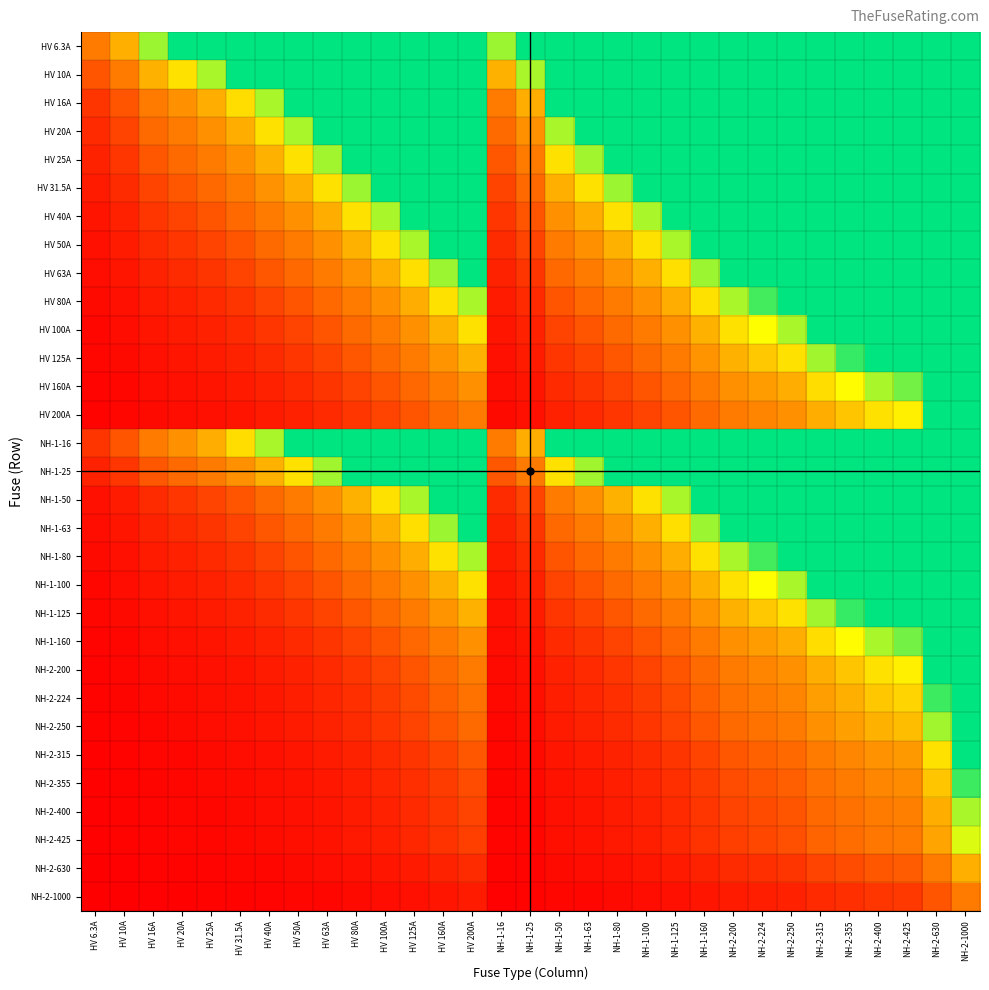

Reading left to right, extract all data points from this chart.

HV 6.3A: HV 6.3A=1.0	HV 10A=1.6	HV 16A=2.5	HV 20A=3.2	HV 25A=4.0	HV 31.5A=5.0	HV 40A=6.3	HV 50A=7.9	HV 63A=10.0	HV 80A=12.7	HV 100A=15.9	HV 125A=19.8	HV 160A=25.4	HV 200A=31.7	NH-1-16=2.5	NH-1-25=4.0	NH-1-50=7.9	NH-1-63=10.0	NH-1-80=12.7	NH-1-100=15.9	NH-1-125=19.8	NH-1-160=25.4	NH-2-200=31.7	NH-2-224=35.6	NH-2-250=39.7	NH-2-315=50.0	NH-2-355=56.3	NH-2-400=63.5	NH-2-425=67.5	NH-2-630=100.0	NH-2-1000=158.7
HV 10A: HV 6.3A=0.6	HV 10A=1.0	HV 16A=1.6	HV 20A=2.0	HV 25A=2.5	HV 31.5A=3.1	HV 40A=4.0	HV 50A=5.0	HV 63A=6.3	HV 80A=8.0	HV 100A=10.0	HV 125A=12.5	HV 160A=16.0	HV 200A=20.0	NH-1-16=1.6	NH-1-25=2.5	NH-1-50=5.0	NH-1-63=6.3	NH-1-80=8.0	NH-1-100=10.0	NH-1-125=12.5	NH-1-160=16.0	NH-2-200=20.0	NH-2-224=22.4	NH-2-250=25.0	NH-2-315=31.5	NH-2-355=35.5	NH-2-400=40.0	NH-2-425=42.5	NH-2-630=63.0	NH-2-1000=100.0
HV 16A: HV 6.3A=0.4	HV 10A=0.6	HV 16A=1.0	HV 20A=1.2	HV 25A=1.6	HV 31.5A=2.0	HV 40A=2.5	HV 50A=3.1	HV 63A=3.9	HV 80A=5.0	HV 100A=6.2	HV 125A=7.8	HV 160A=10.0	HV 200A=12.5	NH-1-16=1.0	NH-1-25=1.6	NH-1-50=3.1	NH-1-63=3.9	NH-1-80=5.0	NH-1-100=6.2	NH-1-125=7.8	NH-1-160=10.0	NH-2-200=12.5	NH-2-224=14.0	NH-2-250=15.6	NH-2-315=19.7	NH-2-355=22.2	NH-2-400=25.0	NH-2-425=26.6	NH-2-630=39.4	NH-2-1000=62.5
HV 20A: HV 6.3A=0.3	HV 10A=0.5	HV 16A=0.8	HV 20A=1.0	HV 25A=1.2	HV 31.5A=1.6	HV 40A=2.0	HV 50A=2.5	HV 63A=3.1	HV 80A=4.0	HV 100A=5.0	HV 125A=6.2	HV 160A=8.0	HV 200A=10.0	NH-1-16=0.8	NH-1-25=1.2	NH-1-50=2.5	NH-1-63=3.1	NH-1-80=4.0	NH-1-100=5.0	NH-1-125=6.2	NH-1-160=8.0	NH-2-200=10.0	NH-2-224=11.2	NH-2-250=12.5	NH-2-315=15.8	NH-2-355=17.8	NH-2-400=20.0	NH-2-425=21.2	NH-2-630=31.5	NH-2-1000=50.0
HV 25A: HV 6.3A=0.3	HV 10A=0.4	HV 16A=0.6	HV 20A=0.8	HV 25A=1.0	HV 31.5A=1.3	HV 40A=1.6	HV 50A=2.0	HV 63A=2.5	HV 80A=3.2	HV 100A=4.0	HV 125A=5.0	HV 160A=6.4	HV 200A=8.0	NH-1-16=0.6	NH-1-25=1.0	NH-1-50=2.0	NH-1-63=2.5	NH-1-80=3.2	NH-1-100=4.0	NH-1-125=5.0	NH-1-160=6.4	NH-2-200=8.0	NH-2-224=9.0	NH-2-250=10.0	NH-2-315=12.6	NH-2-355=14.2	NH-2-400=16.0	NH-2-425=17.0	NH-2-630=25.2	NH-2-1000=40.0
HV 31.5A: HV 6.3A=0.2	HV 10A=0.3	HV 16A=0.5	HV 20A=0.6	HV 25A=0.8	HV 31.5A=1.0	HV 40A=1.3	HV 50A=1.6	HV 63A=2.0	HV 80A=2.5	HV 100A=3.2	HV 125A=4.0	HV 160A=5.1	HV 200A=6.3	NH-1-16=0.5	NH-1-25=0.8	NH-1-50=1.6	NH-1-63=2.0	NH-1-80=2.5	NH-1-100=3.2	NH-1-125=4.0	NH-1-160=5.1	NH-2-200=6.3	NH-2-224=7.1	NH-2-250=7.9	NH-2-315=10.0	NH-2-355=11.3	NH-2-400=12.7	NH-2-425=13.5	NH-2-630=20.0	NH-2-1000=31.7
HV 40A: HV 6.3A=0.2	HV 10A=0.2	HV 16A=0.4	HV 20A=0.5	HV 25A=0.6	HV 31.5A=0.8	HV 40A=1.0	HV 50A=1.2	HV 63A=1.6	HV 80A=2.0	HV 100A=2.5	HV 125A=3.1	HV 160A=4.0	HV 200A=5.0	NH-1-16=0.4	NH-1-25=0.6	NH-1-50=1.2	NH-1-63=1.6	NH-1-80=2.0	NH-1-100=2.5	NH-1-125=3.1	NH-1-160=4.0	NH-2-200=5.0	NH-2-224=5.6	NH-2-250=6.2	NH-2-315=7.9	NH-2-355=8.9	NH-2-400=10.0	NH-2-425=10.6	NH-2-630=15.8	NH-2-1000=25.0
HV 50A: HV 6.3A=0.1	HV 10A=0.2	HV 16A=0.3	HV 20A=0.4	HV 25A=0.5	HV 31.5A=0.6	HV 40A=0.8	HV 50A=1.0	HV 63A=1.3	HV 80A=1.6	HV 100A=2.0	HV 125A=2.5	HV 160A=3.2	HV 200A=4.0	NH-1-16=0.3	NH-1-25=0.5	NH-1-50=1.0	NH-1-63=1.3	NH-1-80=1.6	NH-1-100=2.0	NH-1-125=2.5	NH-1-160=3.2	NH-2-200=4.0	NH-2-224=4.5	NH-2-250=5.0	NH-2-315=6.3	NH-2-355=7.1	NH-2-400=8.0	NH-2-425=8.5	NH-2-630=12.6	NH-2-1000=20.0
HV 63A: HV 6.3A=0.1	HV 10A=0.2	HV 16A=0.3	HV 20A=0.3	HV 25A=0.4	HV 31.5A=0.5	HV 40A=0.6	HV 50A=0.8	HV 63A=1.0	HV 80A=1.3	HV 100A=1.6	HV 125A=2.0	HV 160A=2.5	HV 200A=3.2	NH-1-16=0.3	NH-1-25=0.4	NH-1-50=0.8	NH-1-63=1.0	NH-1-80=1.3	NH-1-100=1.6	NH-1-125=2.0	NH-1-160=2.5	NH-2-200=3.2	NH-2-224=3.6	NH-2-250=4.0	NH-2-315=5.0	NH-2-355=5.6	NH-2-400=6.3	NH-2-425=6.7	NH-2-630=10.0	NH-2-1000=15.9
HV 80A: HV 6.3A=0.1	HV 10A=0.1	HV 16A=0.2	HV 20A=0.2	HV 25A=0.3	HV 31.5A=0.4	HV 40A=0.5	HV 50A=0.6	HV 63A=0.8	HV 80A=1.0	HV 100A=1.2	HV 125A=1.6	HV 160A=2.0	HV 200A=2.5	NH-1-16=0.2	NH-1-25=0.3	NH-1-50=0.6	NH-1-63=0.8	NH-1-80=1.0	NH-1-100=1.2	NH-1-125=1.6	NH-1-160=2.0	NH-2-200=2.5	NH-2-224=2.8	NH-2-250=3.1	NH-2-315=3.9	NH-2-355=4.4	NH-2-400=5.0	NH-2-425=5.3	NH-2-630=7.9	NH-2-1000=12.5
HV 100A: HV 6.3A=0.1	HV 10A=0.1	HV 16A=0.2	HV 20A=0.2	HV 25A=0.2	HV 31.5A=0.3	HV 40A=0.4	HV 50A=0.5	HV 63A=0.6	HV 80A=0.8	HV 100A=1.0	HV 125A=1.2	HV 160A=1.6	HV 200A=2.0	NH-1-16=0.2	NH-1-25=0.2	NH-1-50=0.5	NH-1-63=0.6	NH-1-80=0.8	NH-1-100=1.0	NH-1-125=1.2	NH-1-160=1.6	NH-2-200=2.0	NH-2-224=2.2	NH-2-250=2.5	NH-2-315=3.1	NH-2-355=3.5	NH-2-400=4.0	NH-2-425=4.2	NH-2-630=6.3	NH-2-1000=10.0
HV 125A: HV 6.3A=0.1	HV 10A=0.1	HV 16A=0.1	HV 20A=0.2	HV 25A=0.2	HV 31.5A=0.3	HV 40A=0.3	HV 50A=0.4	HV 63A=0.5	HV 80A=0.6	HV 100A=0.8	HV 125A=1.0	HV 160A=1.3	HV 200A=1.6	NH-1-16=0.1	NH-1-25=0.2	NH-1-50=0.4	NH-1-63=0.5	NH-1-80=0.6	NH-1-100=0.8	NH-1-125=1.0	NH-1-160=1.3	NH-2-200=1.6	NH-2-224=1.8	NH-2-250=2.0	NH-2-315=2.5	NH-2-355=2.8	NH-2-400=3.2	NH-2-425=3.4	NH-2-630=5.0	NH-2-1000=8.0
HV 160A: HV 6.3A=0.0	HV 10A=0.1	HV 16A=0.1	HV 20A=0.1	HV 25A=0.2	HV 31.5A=0.2	HV 40A=0.2	HV 50A=0.3	HV 63A=0.4	HV 80A=0.5	HV 100A=0.6	HV 125A=0.8	HV 160A=1.0	HV 200A=1.2	NH-1-16=0.1	NH-1-25=0.2	NH-1-50=0.3	NH-1-63=0.4	NH-1-80=0.5	NH-1-100=0.6	NH-1-125=0.8	NH-1-160=1.0	NH-2-200=1.2	NH-2-224=1.4	NH-2-250=1.6	NH-2-315=2.0	NH-2-355=2.2	NH-2-400=2.5	NH-2-425=2.7	NH-2-630=3.9	NH-2-1000=6.2
HV 200A: HV 6.3A=0.0	HV 10A=0.1	HV 16A=0.1	HV 20A=0.1	HV 25A=0.1	HV 31.5A=0.2	HV 40A=0.2	HV 50A=0.2	HV 63A=0.3	HV 80A=0.4	HV 100A=0.5	HV 125A=0.6	HV 160A=0.8	HV 200A=1.0	NH-1-16=0.1	NH-1-25=0.1	NH-1-50=0.2	NH-1-63=0.3	NH-1-80=0.4	NH-1-100=0.5	NH-1-125=0.6	NH-1-160=0.8	NH-2-200=1.0	NH-2-224=1.1	NH-2-250=1.2	NH-2-315=1.6	NH-2-355=1.8	NH-2-400=2.0	NH-2-425=2.1	NH-2-630=3.1	NH-2-1000=5.0
NH-1-16: HV 6.3A=0.4	HV 10A=0.6	HV 16A=1.0	HV 20A=1.2	HV 25A=1.6	HV 31.5A=2.0	HV 40A=2.5	HV 50A=3.1	HV 63A=3.9	HV 80A=5.0	HV 100A=6.2	HV 125A=7.8	HV 160A=10.0	HV 200A=12.5	NH-1-16=1.0	NH-1-25=1.6	NH-1-50=3.1	NH-1-63=3.9	NH-1-80=5.0	NH-1-100=6.2	NH-1-125=7.8	NH-1-160=10.0	NH-2-200=12.5	NH-2-224=14.0	NH-2-250=15.6	NH-2-315=19.7	NH-2-355=22.2	NH-2-400=25.0	NH-2-425=26.6	NH-2-630=39.4	NH-2-1000=62.5
NH-1-25: HV 6.3A=0.3	HV 10A=0.4	HV 16A=0.6	HV 20A=0.8	HV 25A=1.0	HV 31.5A=1.3	HV 40A=1.6	HV 50A=2.0	HV 63A=2.5	HV 80A=3.2	HV 100A=4.0	HV 125A=5.0	HV 160A=6.4	HV 200A=8.0	NH-1-16=0.6	NH-1-25=1.0	NH-1-50=2.0	NH-1-63=2.5	NH-1-80=3.2	NH-1-100=4.0	NH-1-125=5.0	NH-1-160=6.4	NH-2-200=8.0	NH-2-224=9.0	NH-2-250=10.0	NH-2-315=12.6	NH-2-355=14.2	NH-2-400=16.0	NH-2-425=17.0	NH-2-630=25.2	NH-2-1000=40.0
NH-1-50: HV 6.3A=0.1	HV 10A=0.2	HV 16A=0.3	HV 20A=0.4	HV 25A=0.5	HV 31.5A=0.6	HV 40A=0.8	HV 50A=1.0	HV 63A=1.3	HV 80A=1.6	HV 100A=2.0	HV 125A=2.5	HV 160A=3.2	HV 200A=4.0	NH-1-16=0.3	NH-1-25=0.5	NH-1-50=1.0	NH-1-63=1.3	NH-1-80=1.6	NH-1-100=2.0	NH-1-125=2.5	NH-1-160=3.2	NH-2-200=4.0	NH-2-224=4.5	NH-2-250=5.0	NH-2-315=6.3	NH-2-355=7.1	NH-2-400=8.0	NH-2-425=8.5	NH-2-630=12.6	NH-2-1000=20.0
NH-1-63: HV 6.3A=0.1	HV 10A=0.2	HV 16A=0.3	HV 20A=0.3	HV 25A=0.4	HV 31.5A=0.5	HV 40A=0.6	HV 50A=0.8	HV 63A=1.0	HV 80A=1.3	HV 100A=1.6	HV 125A=2.0	HV 160A=2.5	HV 200A=3.2	NH-1-16=0.3	NH-1-25=0.4	NH-1-50=0.8	NH-1-63=1.0	NH-1-80=1.3	NH-1-100=1.6	NH-1-125=2.0	NH-1-160=2.5	NH-2-200=3.2	NH-2-224=3.6	NH-2-250=4.0	NH-2-315=5.0	NH-2-355=5.6	NH-2-400=6.3	NH-2-425=6.7	NH-2-630=10.0	NH-2-1000=15.9
NH-1-80: HV 6.3A=0.1	HV 10A=0.1	HV 16A=0.2	HV 20A=0.2	HV 25A=0.3	HV 31.5A=0.4	HV 40A=0.5	HV 50A=0.6	HV 63A=0.8	HV 80A=1.0	HV 100A=1.2	HV 125A=1.6	HV 160A=2.0	HV 200A=2.5	NH-1-16=0.2	NH-1-25=0.3	NH-1-50=0.6	NH-1-63=0.8	NH-1-80=1.0	NH-1-100=1.2	NH-1-125=1.6	NH-1-160=2.0	NH-2-200=2.5	NH-2-224=2.8	NH-2-250=3.1	NH-2-315=3.9	NH-2-355=4.4	NH-2-400=5.0	NH-2-425=5.3	NH-2-630=7.9	NH-2-1000=12.5
NH-1-100: HV 6.3A=0.1	HV 10A=0.1	HV 16A=0.2	HV 20A=0.2	HV 25A=0.2	HV 31.5A=0.3	HV 40A=0.4	HV 50A=0.5	HV 63A=0.6	HV 80A=0.8	HV 100A=1.0	HV 125A=1.2	HV 160A=1.6	HV 200A=2.0	NH-1-16=0.2	NH-1-25=0.2	NH-1-50=0.5	NH-1-63=0.6	NH-1-80=0.8	NH-1-100=1.0	NH-1-125=1.2	NH-1-160=1.6	NH-2-200=2.0	NH-2-224=2.2	NH-2-250=2.5	NH-2-315=3.1	NH-2-355=3.5	NH-2-400=4.0	NH-2-425=4.2	NH-2-630=6.3	NH-2-1000=10.0
NH-1-125: HV 6.3A=0.1	HV 10A=0.1	HV 16A=0.1	HV 20A=0.2	HV 25A=0.2	HV 31.5A=0.3	HV 40A=0.3	HV 50A=0.4	HV 63A=0.5	HV 80A=0.6	HV 100A=0.8	HV 125A=1.0	HV 160A=1.3	HV 200A=1.6	NH-1-16=0.1	NH-1-25=0.2	NH-1-50=0.4	NH-1-63=0.5	NH-1-80=0.6	NH-1-100=0.8	NH-1-125=1.0	NH-1-160=1.3	NH-2-200=1.6	NH-2-224=1.8	NH-2-250=2.0	NH-2-315=2.5	NH-2-355=2.8	NH-2-400=3.2	NH-2-425=3.4	NH-2-630=5.0	NH-2-1000=8.0
NH-1-160: HV 6.3A=0.0	HV 10A=0.1	HV 16A=0.1	HV 20A=0.1	HV 25A=0.2	HV 31.5A=0.2	HV 40A=0.2	HV 50A=0.3	HV 63A=0.4	HV 80A=0.5	HV 100A=0.6	HV 125A=0.8	HV 160A=1.0	HV 200A=1.2	NH-1-16=0.1	NH-1-25=0.2	NH-1-50=0.3	NH-1-63=0.4	NH-1-80=0.5	NH-1-100=0.6	NH-1-125=0.8	NH-1-160=1.0	NH-2-200=1.2	NH-2-224=1.4	NH-2-250=1.6	NH-2-315=2.0	NH-2-355=2.2	NH-2-400=2.5	NH-2-425=2.7	NH-2-630=3.9	NH-2-1000=6.2
NH-2-200: HV 6.3A=0.0	HV 10A=0.1	HV 16A=0.1	HV 20A=0.1	HV 25A=0.1	HV 31.5A=0.2	HV 40A=0.2	HV 50A=0.2	HV 63A=0.3	HV 80A=0.4	HV 100A=0.5	HV 125A=0.6	HV 160A=0.8	HV 200A=1.0	NH-1-16=0.1	NH-1-25=0.1	NH-1-50=0.2	NH-1-63=0.3	NH-1-80=0.4	NH-1-100=0.5	NH-1-125=0.6	NH-1-160=0.8	NH-2-200=1.0	NH-2-224=1.1	NH-2-250=1.2	NH-2-315=1.6	NH-2-355=1.8	NH-2-400=2.0	NH-2-425=2.1	NH-2-630=3.1	NH-2-1000=5.0
NH-2-224: HV 6.3A=0.0	HV 10A=0.0	HV 16A=0.1	HV 20A=0.1	HV 25A=0.1	HV 31.5A=0.1	HV 40A=0.2	HV 50A=0.2	HV 63A=0.3	HV 80A=0.4	HV 100A=0.4	HV 125A=0.6	HV 160A=0.7	HV 200A=0.9	NH-1-16=0.1	NH-1-25=0.1	NH-1-50=0.2	NH-1-63=0.3	NH-1-80=0.4	NH-1-100=0.4	NH-1-125=0.6	NH-1-160=0.7	NH-2-200=0.9	NH-2-224=1.0	NH-2-250=1.1	NH-2-315=1.4	NH-2-355=1.6	NH-2-400=1.8	NH-2-425=1.9	NH-2-630=2.8	NH-2-1000=4.5
NH-2-250: HV 6.3A=0.0	HV 10A=0.0	HV 16A=0.1	HV 20A=0.1	HV 25A=0.1	HV 31.5A=0.1	HV 40A=0.2	HV 50A=0.2	HV 63A=0.3	HV 80A=0.3	HV 100A=0.4	HV 125A=0.5	HV 160A=0.6	HV 200A=0.8	NH-1-16=0.1	NH-1-25=0.1	NH-1-50=0.2	NH-1-63=0.3	NH-1-80=0.3	NH-1-100=0.4	NH-1-125=0.5	NH-1-160=0.6	NH-2-200=0.8	NH-2-224=0.9	NH-2-250=1.0	NH-2-315=1.3	NH-2-355=1.4	NH-2-400=1.6	NH-2-425=1.7	NH-2-630=2.5	NH-2-1000=4.0
NH-2-315: HV 6.3A=0.0	HV 10A=0.0	HV 16A=0.1	HV 20A=0.1	HV 25A=0.1	HV 31.5A=0.1	HV 40A=0.1	HV 50A=0.2	HV 63A=0.2	HV 80A=0.3	HV 100A=0.3	HV 125A=0.4	HV 160A=0.5	HV 200A=0.6	NH-1-16=0.1	NH-1-25=0.1	NH-1-50=0.2	NH-1-63=0.2	NH-1-80=0.3	NH-1-100=0.3	NH-1-125=0.4	NH-1-160=0.5	NH-2-200=0.6	NH-2-224=0.7	NH-2-250=0.8	NH-2-315=1.0	NH-2-355=1.1	NH-2-400=1.3	NH-2-425=1.3	NH-2-630=2.0	NH-2-1000=3.2
NH-2-355: HV 6.3A=0.0	HV 10A=0.0	HV 16A=0.0	HV 20A=0.1	HV 25A=0.1	HV 31.5A=0.1	HV 40A=0.1	HV 50A=0.1	HV 63A=0.2	HV 80A=0.2	HV 100A=0.3	HV 125A=0.4	HV 160A=0.5	HV 200A=0.6	NH-1-16=0.0	NH-1-25=0.1	NH-1-50=0.1	NH-1-63=0.2	NH-1-80=0.2	NH-1-100=0.3	NH-1-125=0.4	NH-1-160=0.5	NH-2-200=0.6	NH-2-224=0.6	NH-2-250=0.7	NH-2-315=0.9	NH-2-355=1.0	NH-2-400=1.1	NH-2-425=1.2	NH-2-630=1.8	NH-2-1000=2.8
NH-2-400: HV 6.3A=0.0	HV 10A=0.0	HV 16A=0.0	HV 20A=0.1	HV 25A=0.1	HV 31.5A=0.1	HV 40A=0.1	HV 50A=0.1	HV 63A=0.2	HV 80A=0.2	HV 100A=0.2	HV 125A=0.3	HV 160A=0.4	HV 200A=0.5	NH-1-16=0.0	NH-1-25=0.1	NH-1-50=0.1	NH-1-63=0.2	NH-1-80=0.2	NH-1-100=0.2	NH-1-125=0.3	NH-1-160=0.4	NH-2-200=0.5	NH-2-224=0.6	NH-2-250=0.6	NH-2-315=0.8	NH-2-355=0.9	NH-2-400=1.0	NH-2-425=1.1	NH-2-630=1.6	NH-2-1000=2.5
NH-2-425: HV 6.3A=0.0	HV 10A=0.0	HV 16A=0.0	HV 20A=0.0	HV 25A=0.1	HV 31.5A=0.1	HV 40A=0.1	HV 50A=0.1	HV 63A=0.1	HV 80A=0.2	HV 100A=0.2	HV 125A=0.3	HV 160A=0.4	HV 200A=0.5	NH-1-16=0.0	NH-1-25=0.1	NH-1-50=0.1	NH-1-63=0.1	NH-1-80=0.2	NH-1-100=0.2	NH-1-125=0.3	NH-1-160=0.4	NH-2-200=0.5	NH-2-224=0.5	NH-2-250=0.6	NH-2-315=0.7	NH-2-355=0.8	NH-2-400=0.9	NH-2-425=1.0	NH-2-630=1.5	NH-2-1000=2.4
NH-2-630: HV 6.3A=0.0	HV 10A=0.0	HV 16A=0.0	HV 20A=0.0	HV 25A=0.0	HV 31.5A=0.1	HV 40A=0.1	HV 50A=0.1	HV 63A=0.1	HV 80A=0.1	HV 100A=0.2	HV 125A=0.2	HV 160A=0.3	HV 200A=0.3	NH-1-16=0.0	NH-1-25=0.0	NH-1-50=0.1	NH-1-63=0.1	NH-1-80=0.1	NH-1-100=0.2	NH-1-125=0.2	NH-1-160=0.3	NH-2-200=0.3	NH-2-224=0.4	NH-2-250=0.4	NH-2-315=0.5	NH-2-355=0.6	NH-2-400=0.6	NH-2-425=0.7	NH-2-630=1.0	NH-2-1000=1.6
NH-2-1000: HV 6.3A=0.0	HV 10A=0.0	HV 16A=0.0	HV 20A=0.0	HV 25A=0.0	HV 31.5A=0.0	HV 40A=0.0	HV 50A=0.1	HV 63A=0.1	HV 80A=0.1	HV 100A=0.1	HV 125A=0.1	HV 160A=0.2	HV 200A=0.2	NH-1-16=0.0	NH-1-25=0.0	NH-1-50=0.1	NH-1-63=0.1	NH-1-80=0.1	NH-1-100=0.1	NH-1-125=0.1	NH-1-160=0.2	NH-2-200=0.2	NH-2-224=0.2	NH-2-250=0.2	NH-2-315=0.3	NH-2-355=0.4	NH-2-400=0.4	NH-2-425=0.4	NH-2-630=0.6	NH-2-1000=1.0